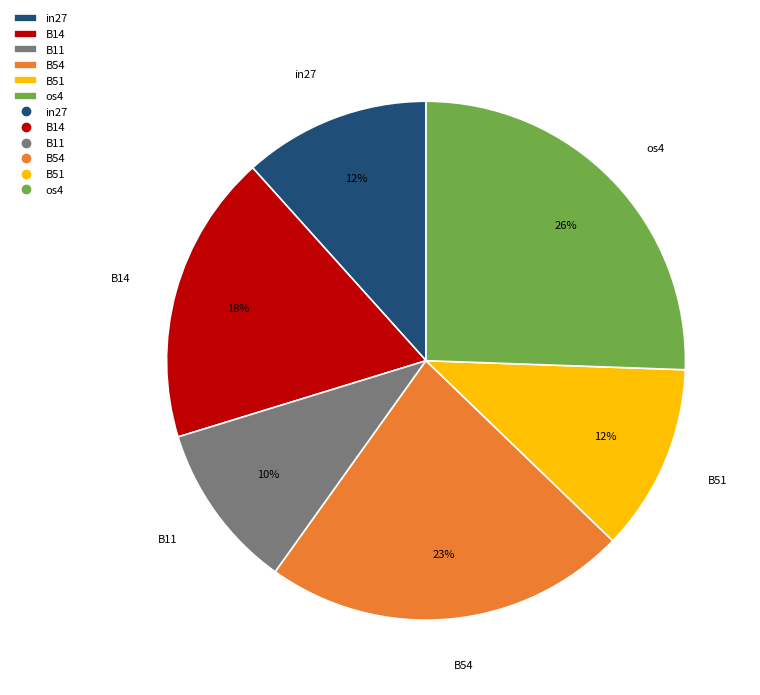

Do B14 and B11 together represent more than half of the pie?

No